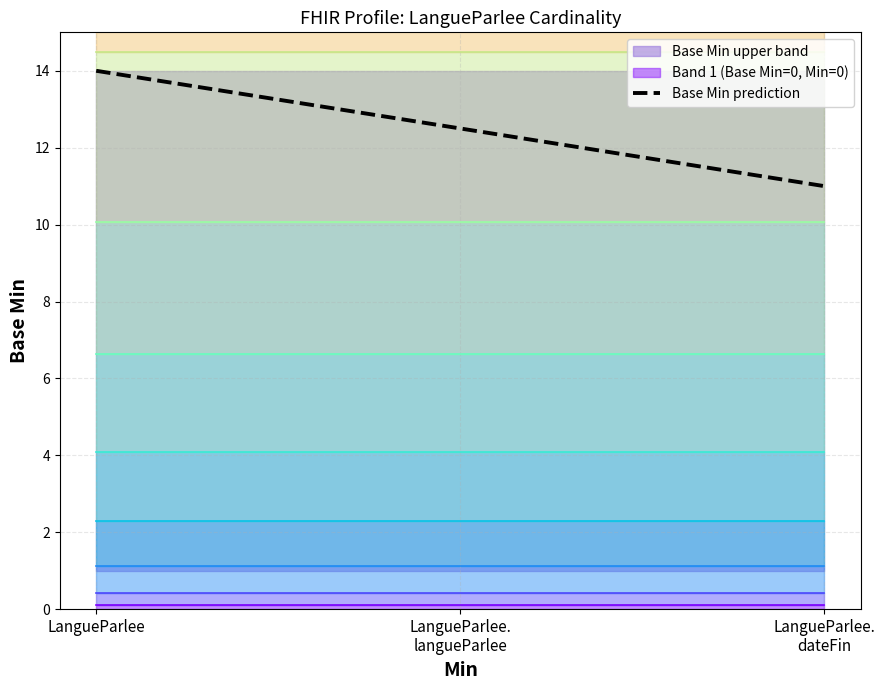

Reading right to left, transcribe all the data shown in this chart.

LangueParlee.
dateFin=11.0	LangueParlee.
langueParlee=12.5	LangueParlee=14.0